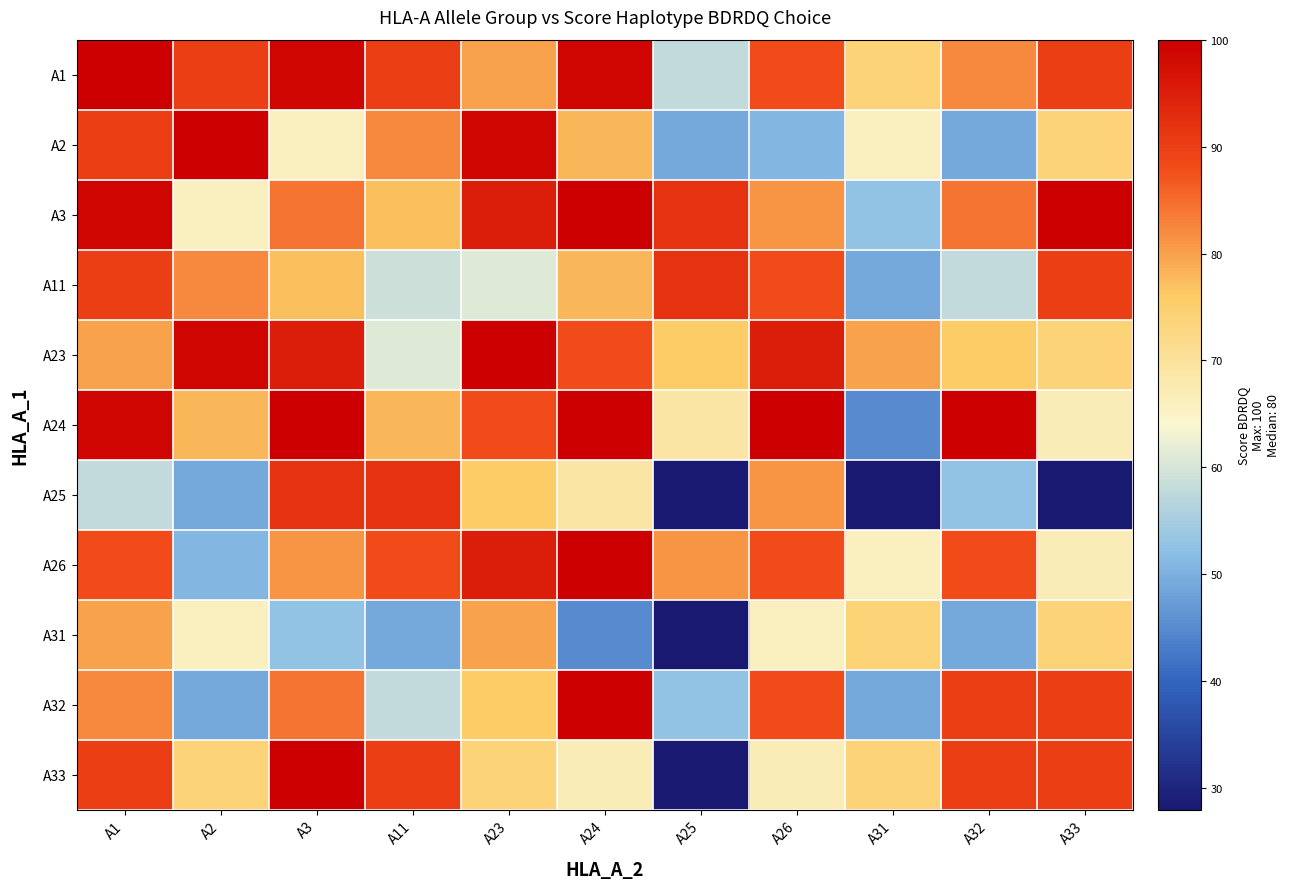

List the series in order of their peak value, lowest first.

A31, A11, A25, A1, A2, A3, A23, A24, A26, A32, A33